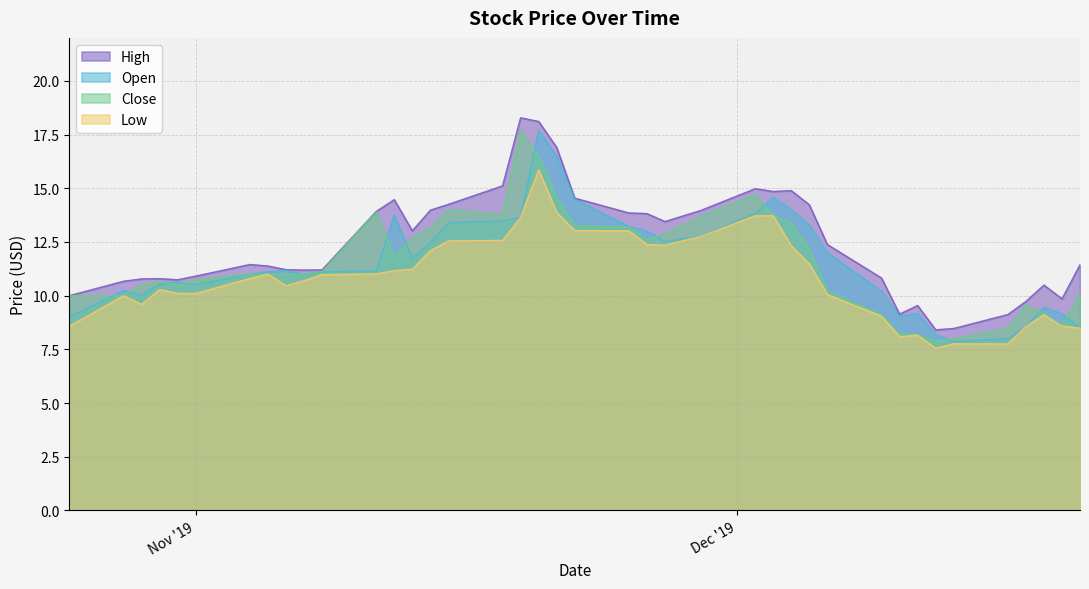

What is the greatest value displayed?

18.3